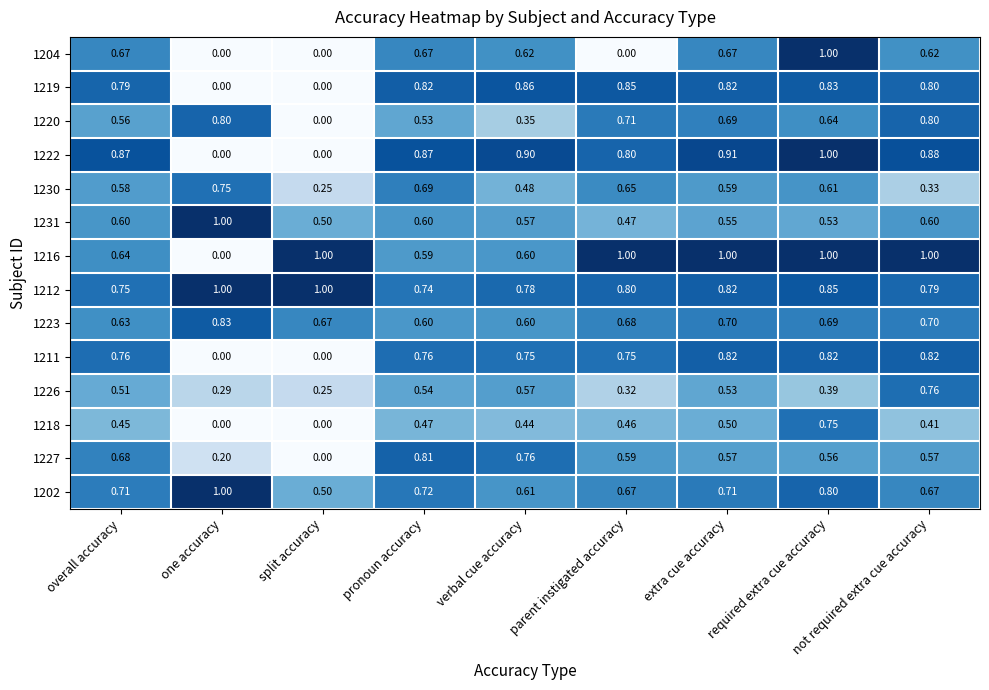

How many distinct data groups are displayed?

14